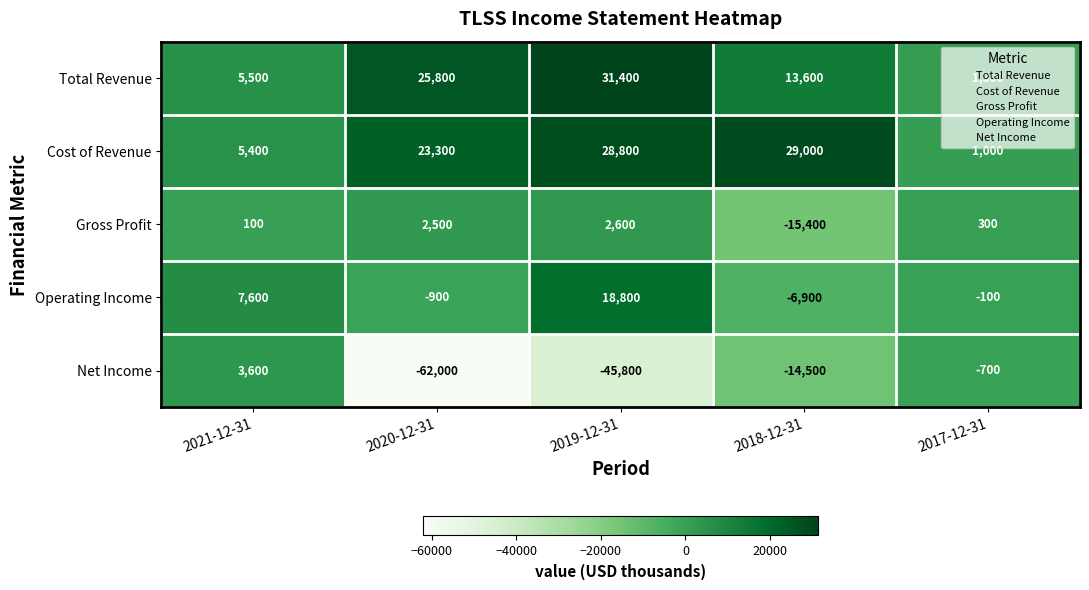

What is the total value across all series at 2017-12-31?

1800